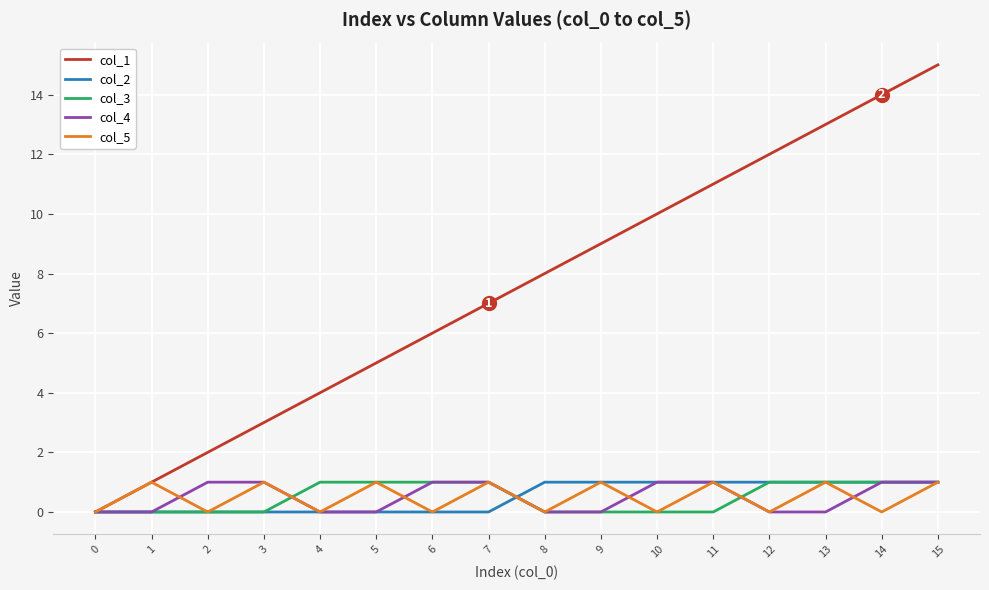

What is the total value across all series at 2?

3